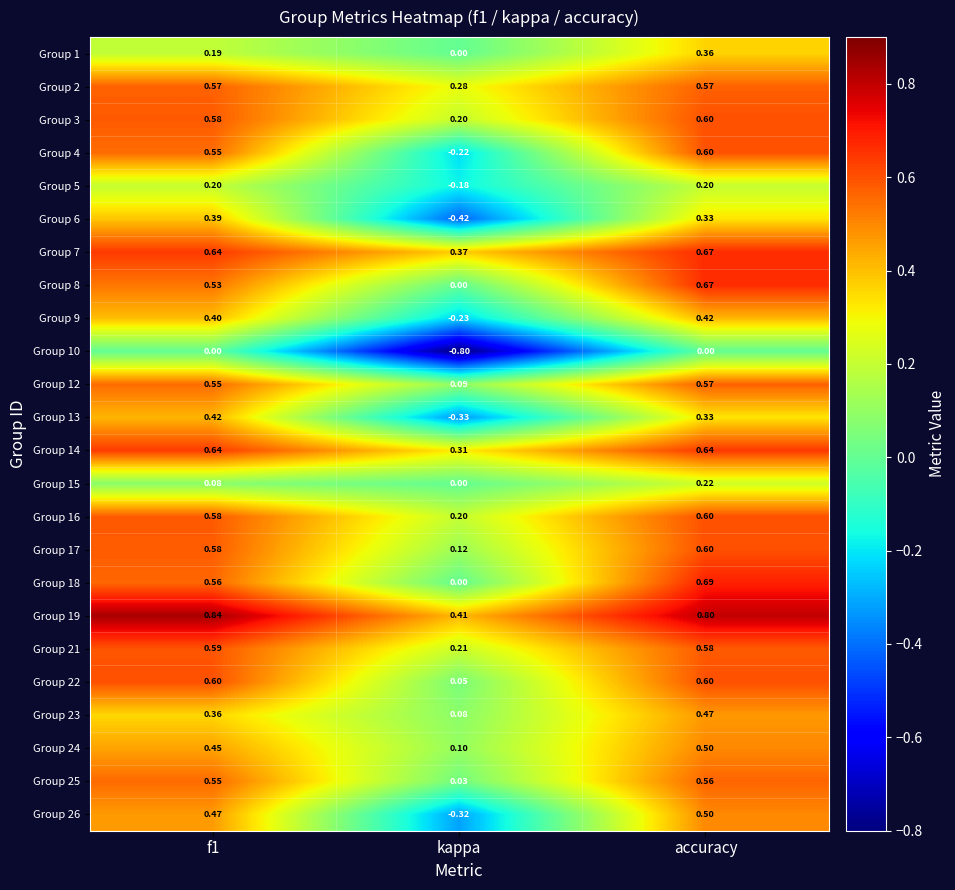

Is the value of Group 19 at kappa greater than the value of Group 7 at accuracy?

No